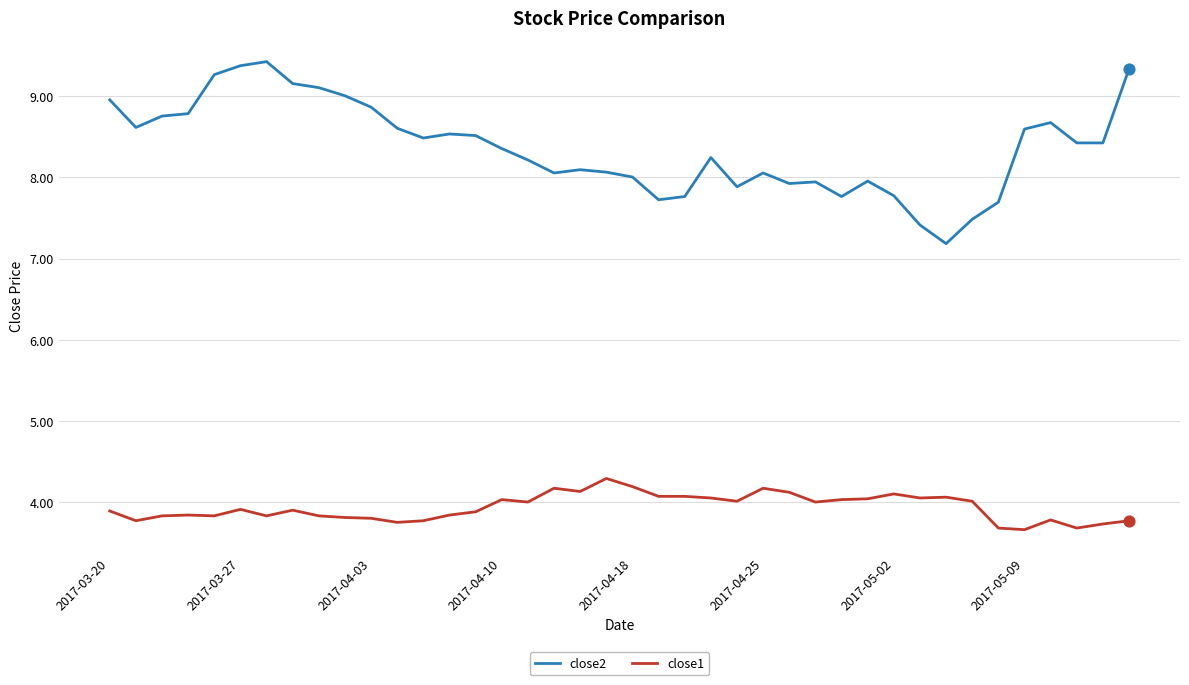

Which series has the largest total across all categories?

close2